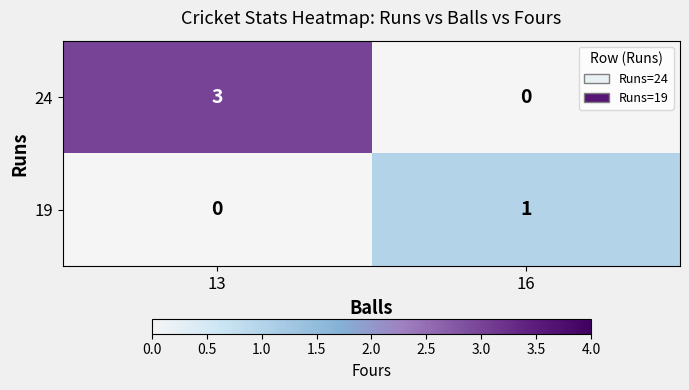

What is the approximate value of 24 at 13?

3